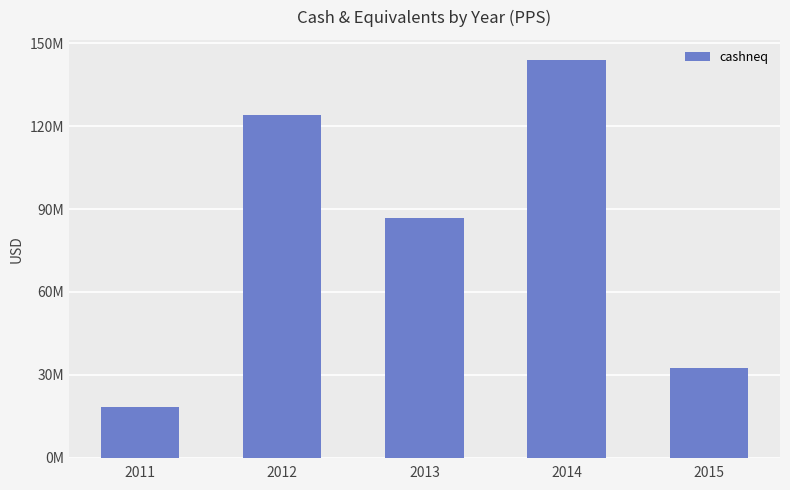

Is it true that the value at 2015 is 32492000?

True